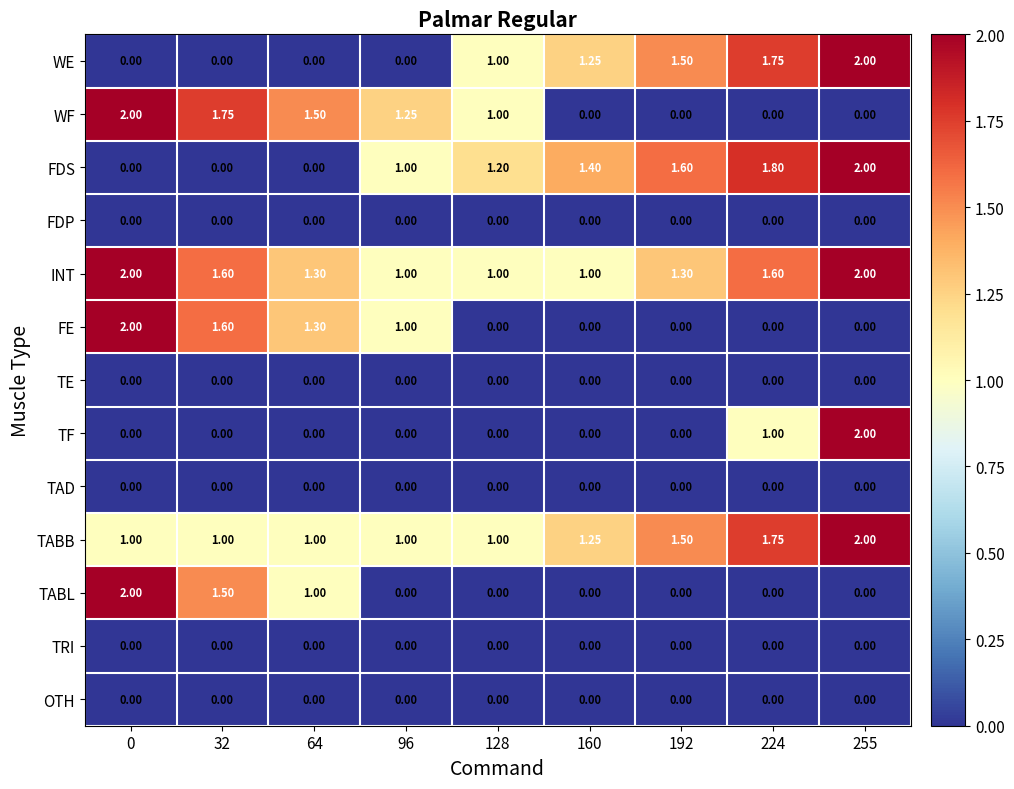

Is the value of TF at 64 greater than the value of TABL at 0?

No